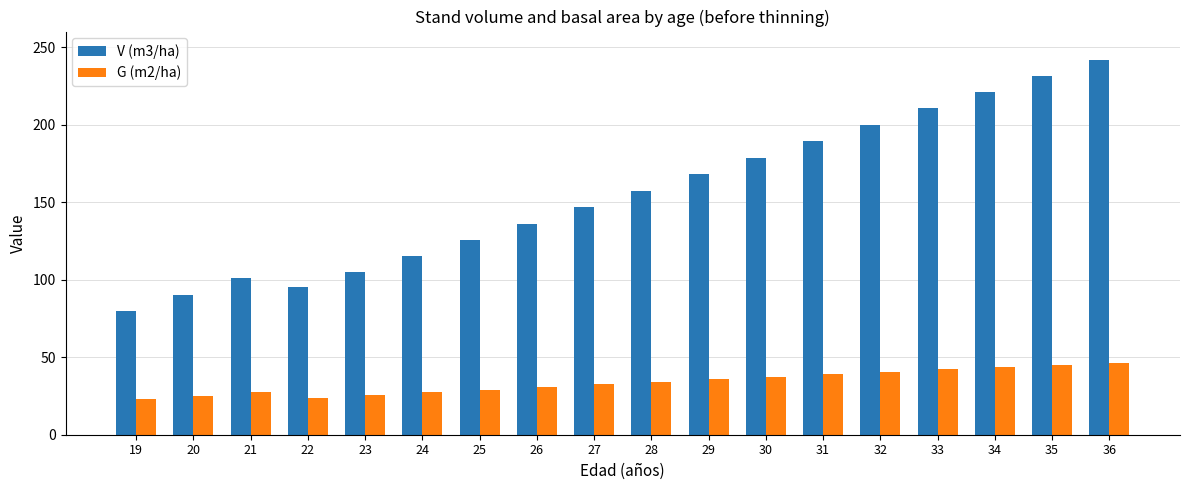

What is the total value across all series at 25?

154.7